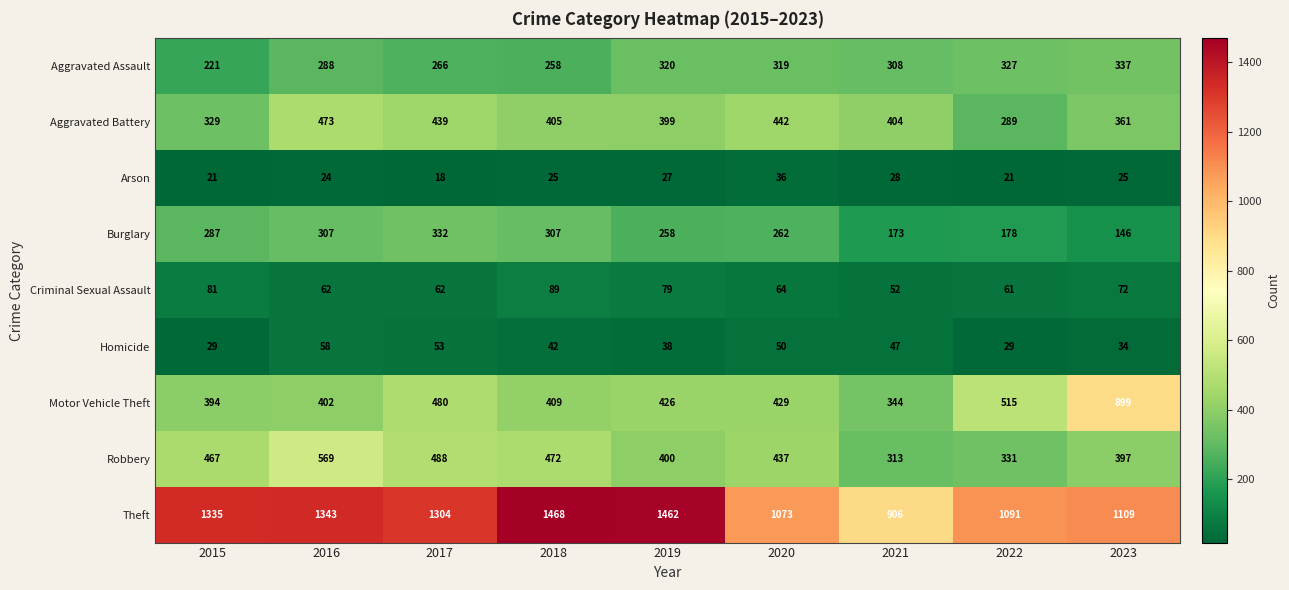

Which series has the largest total across all categories?

Theft